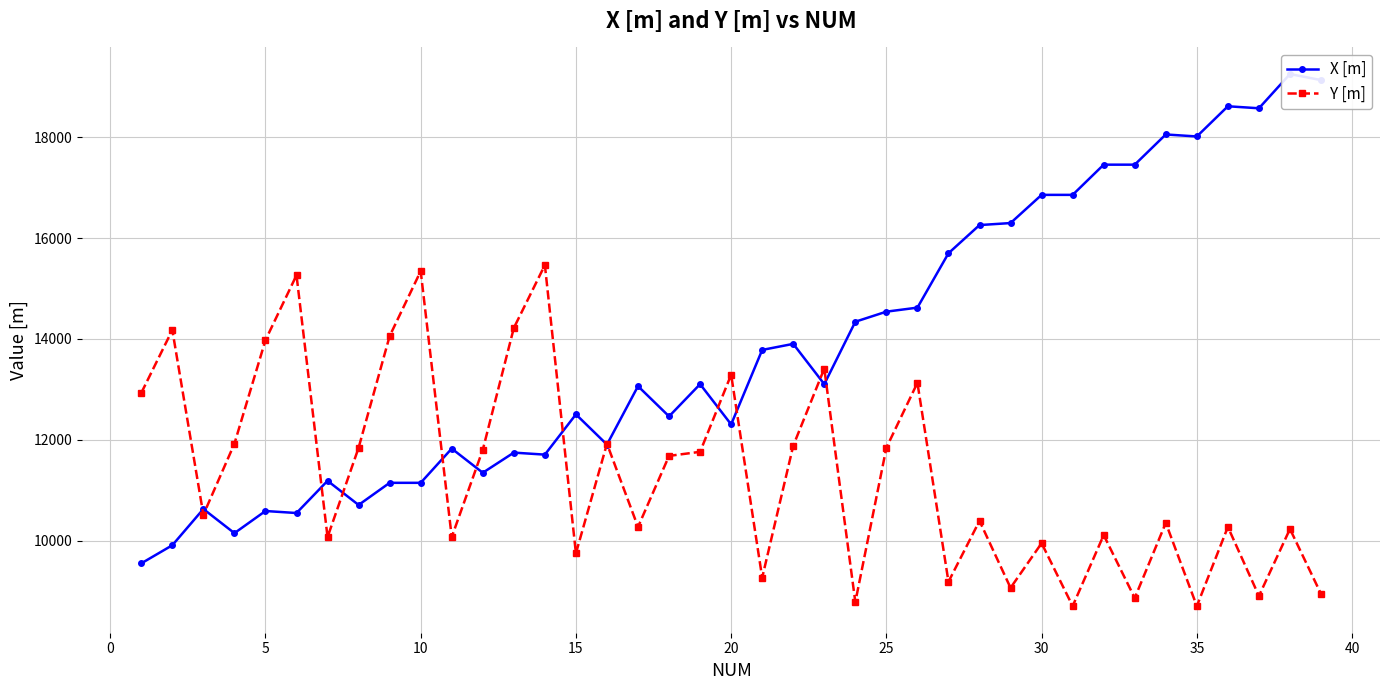

What is the value of the Y [m] point at the 7th from the left?

10067.8